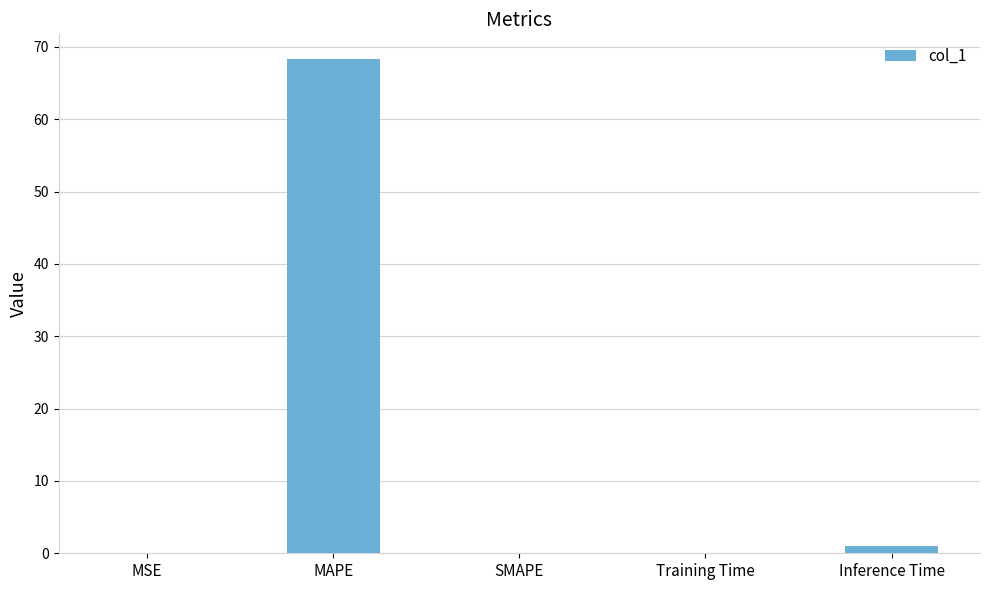

What is the sum of all values?

69.4